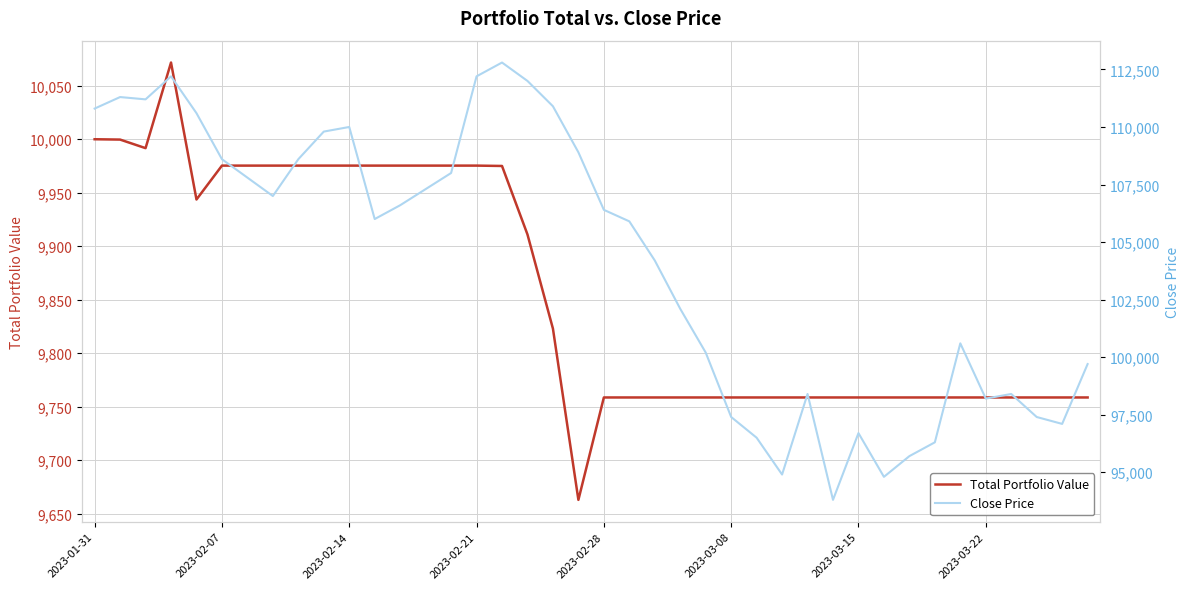

What value does the Total Portfolio Value series have at 2023-02-14?

9975.4